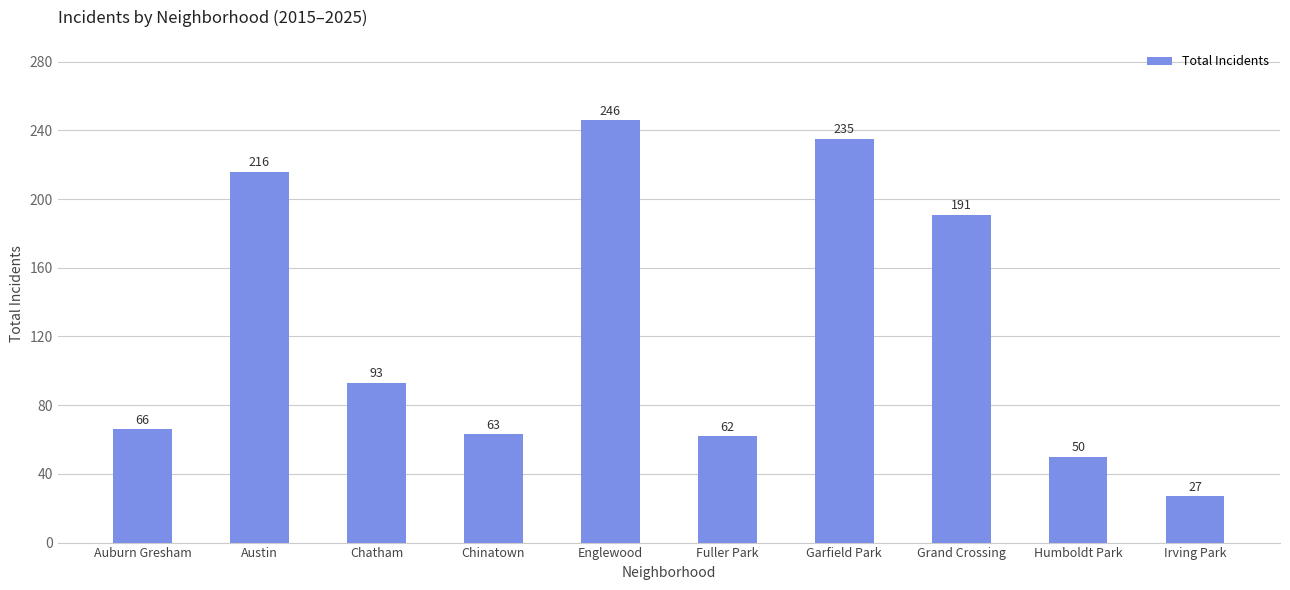

Reading left to right, transcribe all the data shown in this chart.

Auburn Gresham=66	Austin=216	Chatham=93	Chinatown=63	Englewood=246	Fuller Park=62	Garfield Park=235	Grand Crossing=191	Humboldt Park=50	Irving Park=27